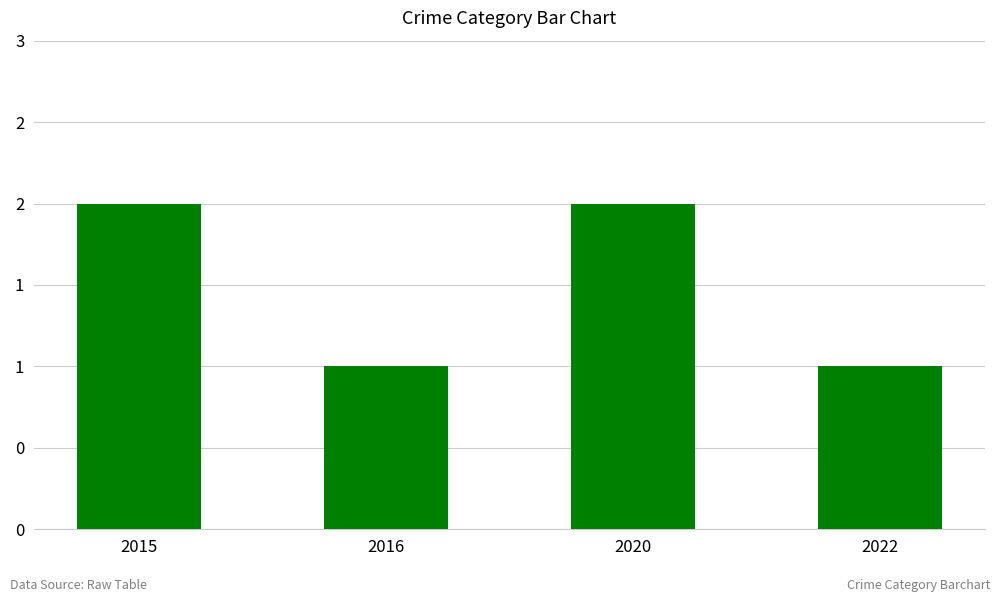

Are the bars horizontal?

No